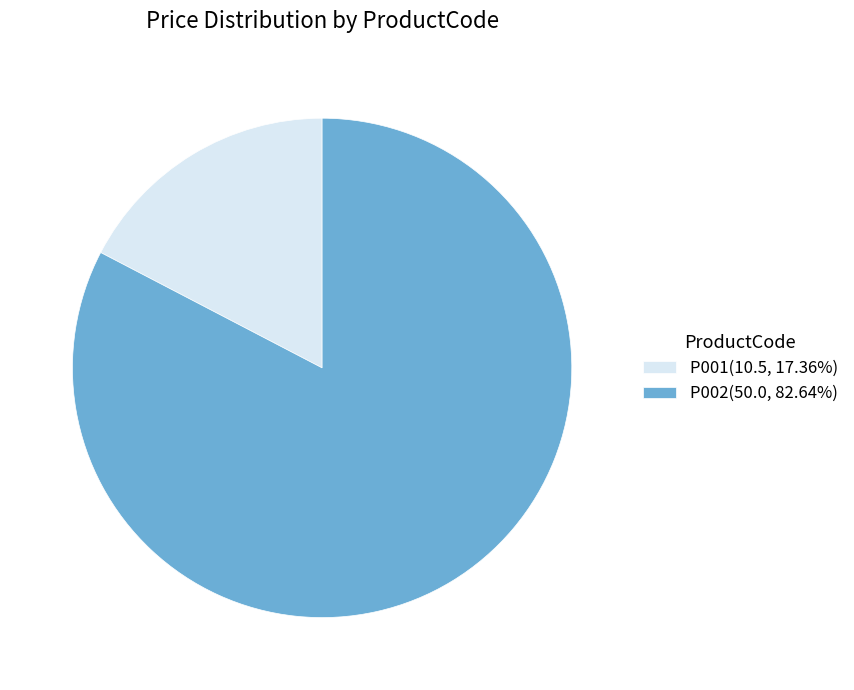

How many segments does this pie chart have?

2